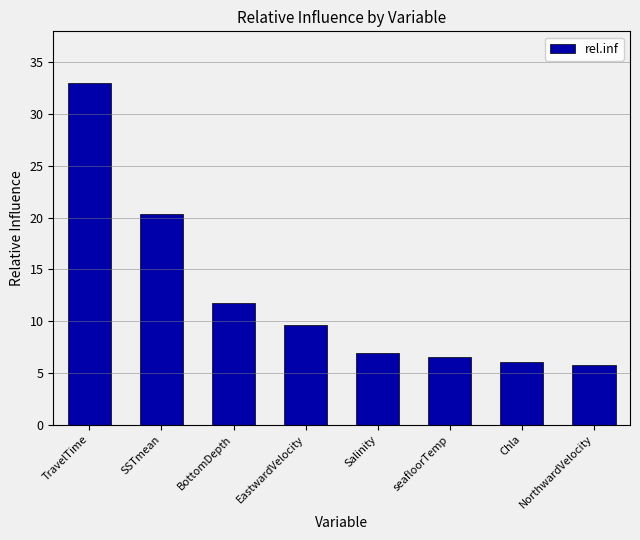

List the labels in order of value, largest first.

TravelTime, SSTmean, BottomDepth, EastwardVelocity, Salinity, seafloorTemp, Chla, NorthwardVelocity